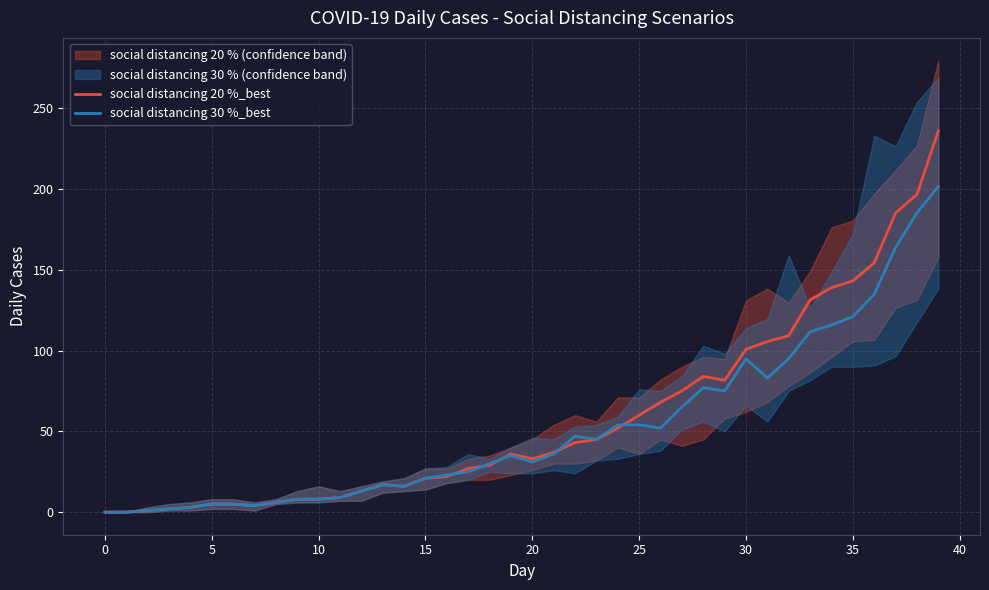

What is the average value of the social distancing 20 %_best series?

57.8